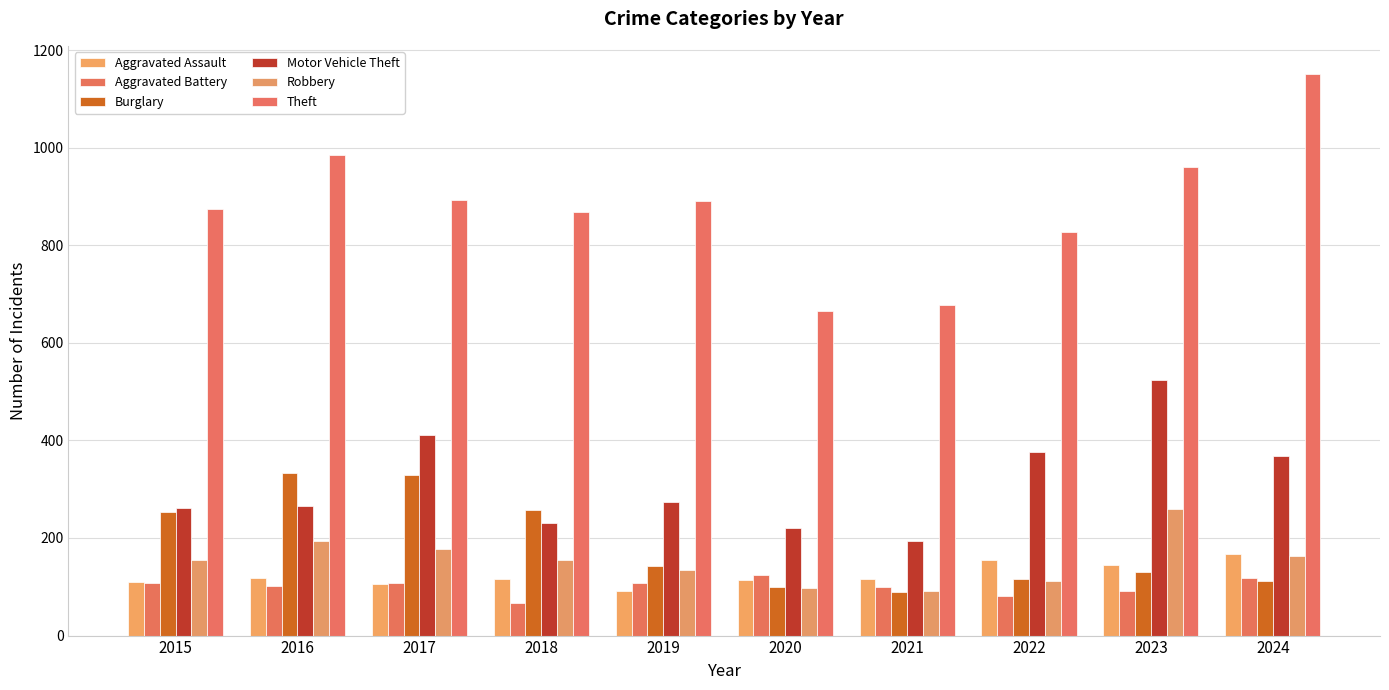

How many bars are there in total?

60